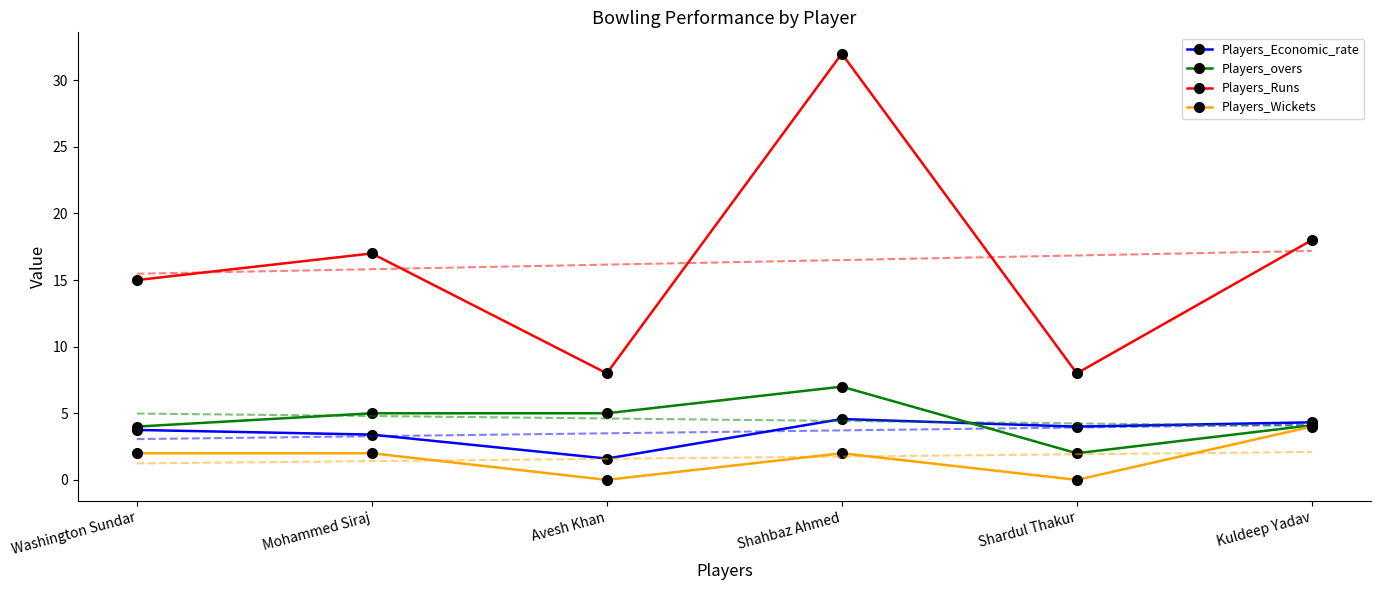

What is the greatest value displayed?

32.0